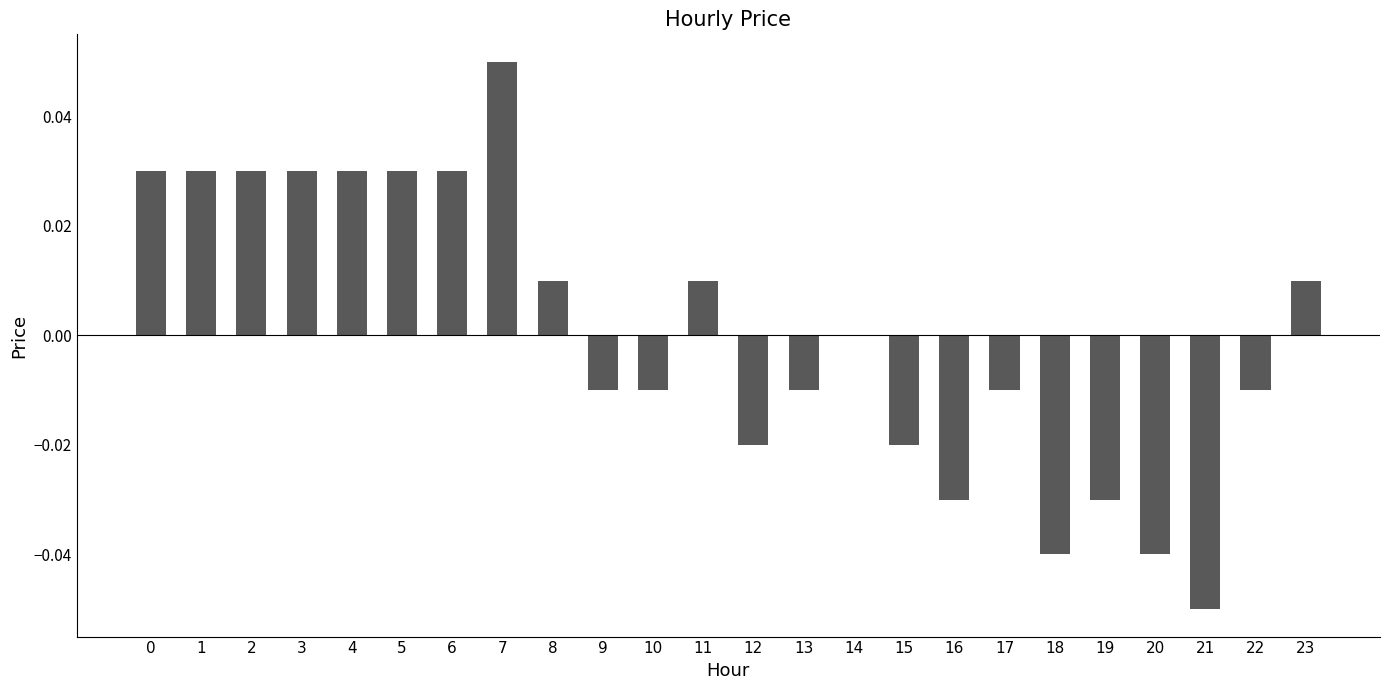

How many categories are shown in the chart?

24